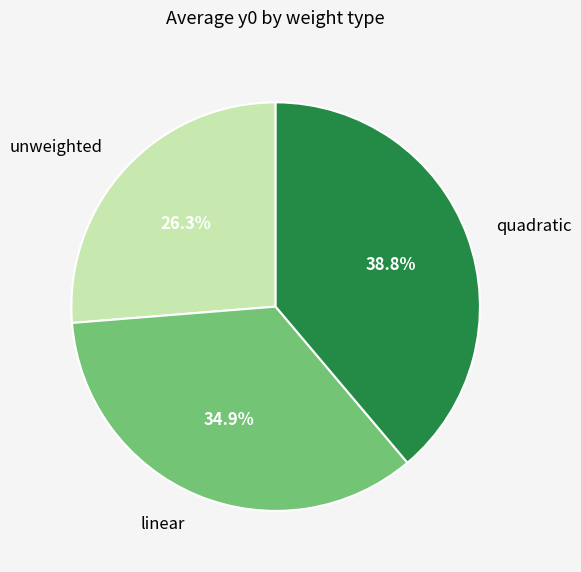

How many slices are in this pie chart?

3